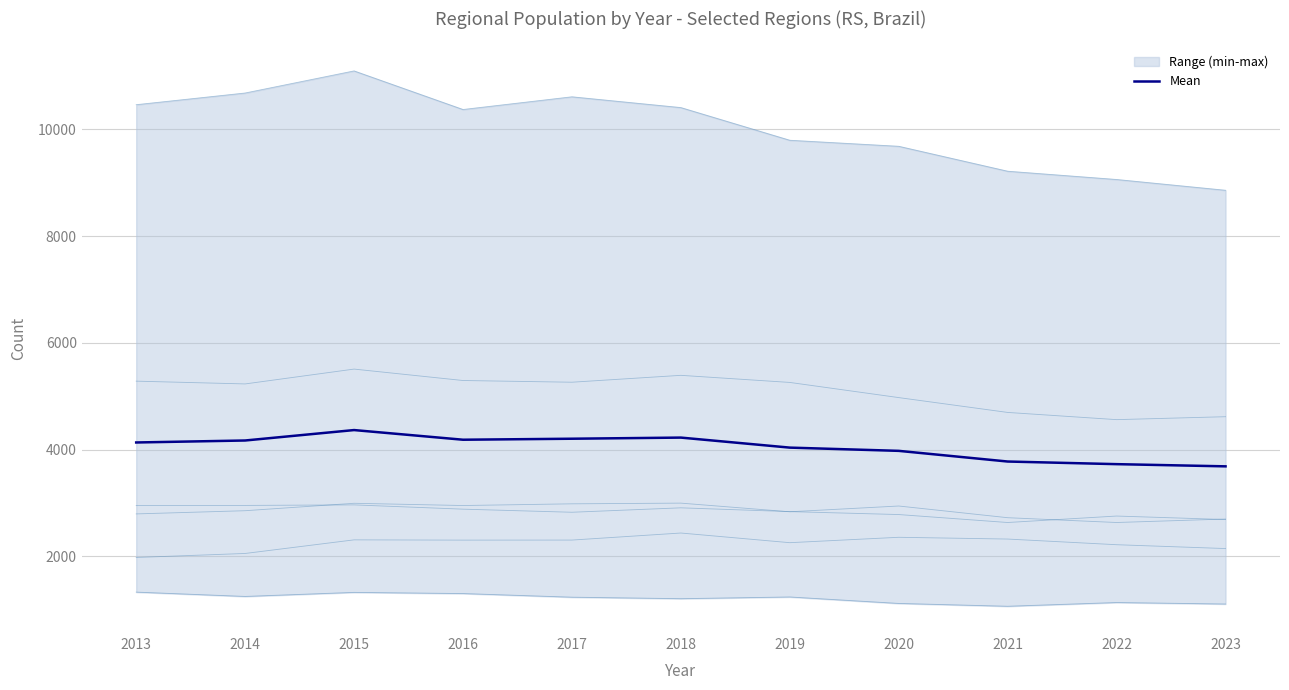

What is the sum of all values?

44473.5